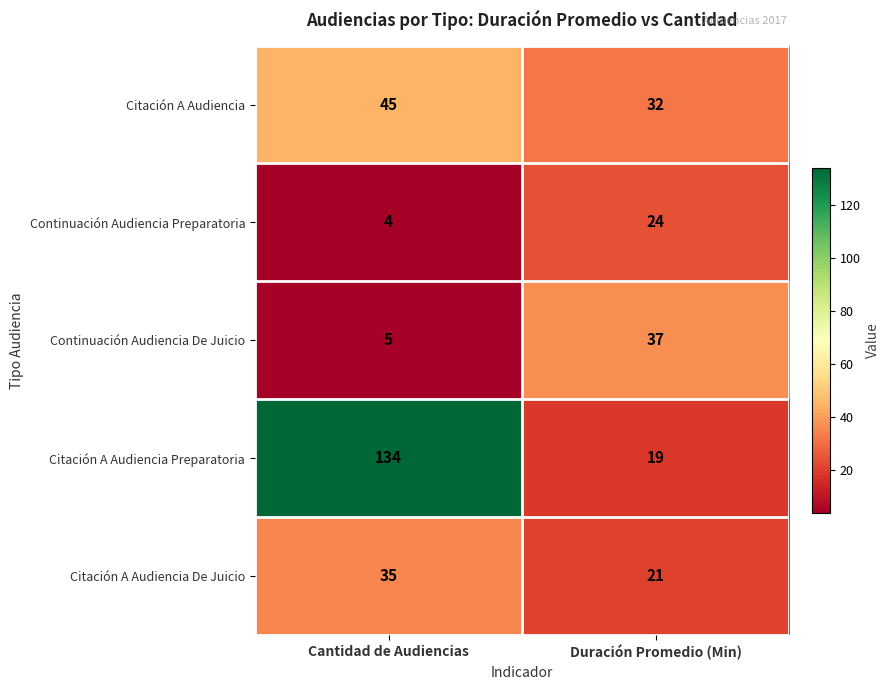

Which series has the largest total across all categories?

Citación A Audiencia Preparatoria